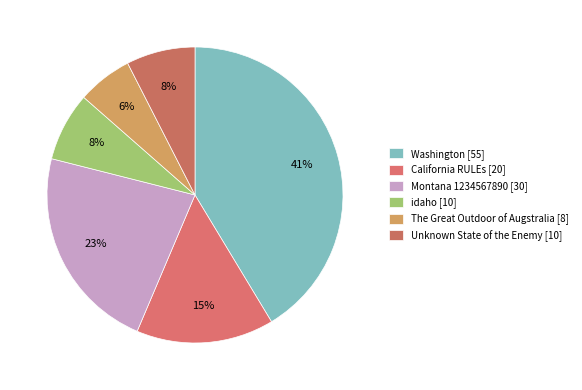

To the nearest percent, what is the combined percentage of idaho and Montana 1234567890?

30%